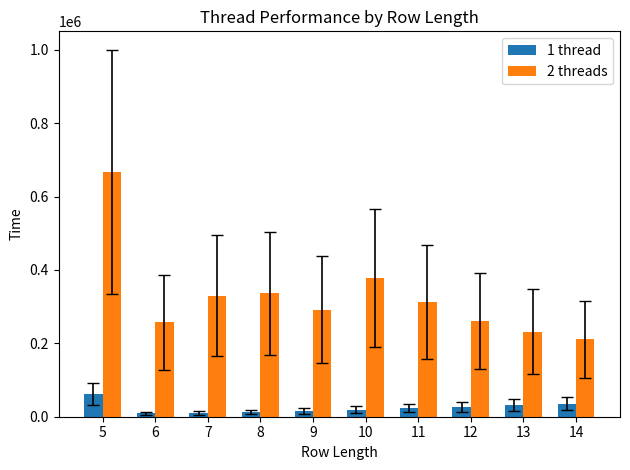

What are all the series names shown in the legend?

1 thread, 2 threads